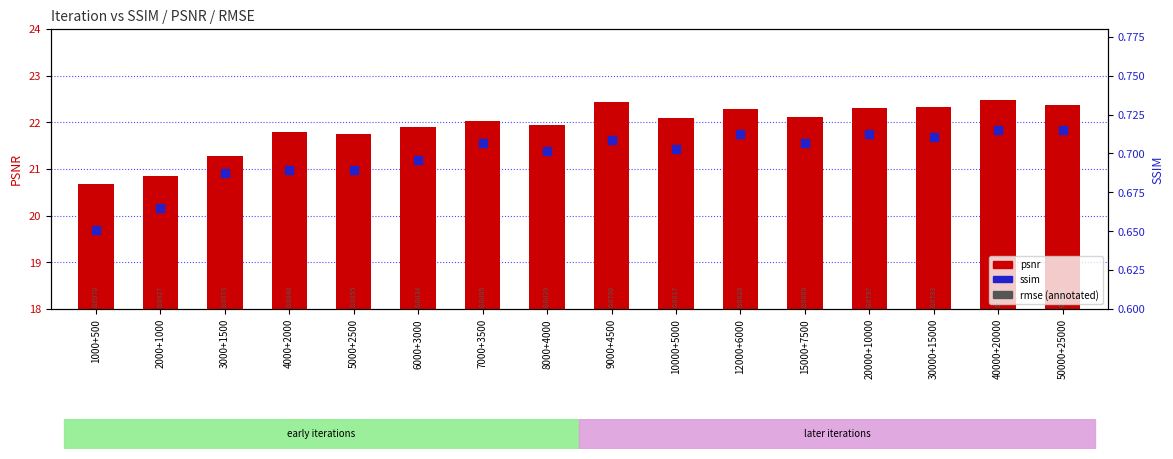

At which category is the sum across all series the highest?

40000+20000